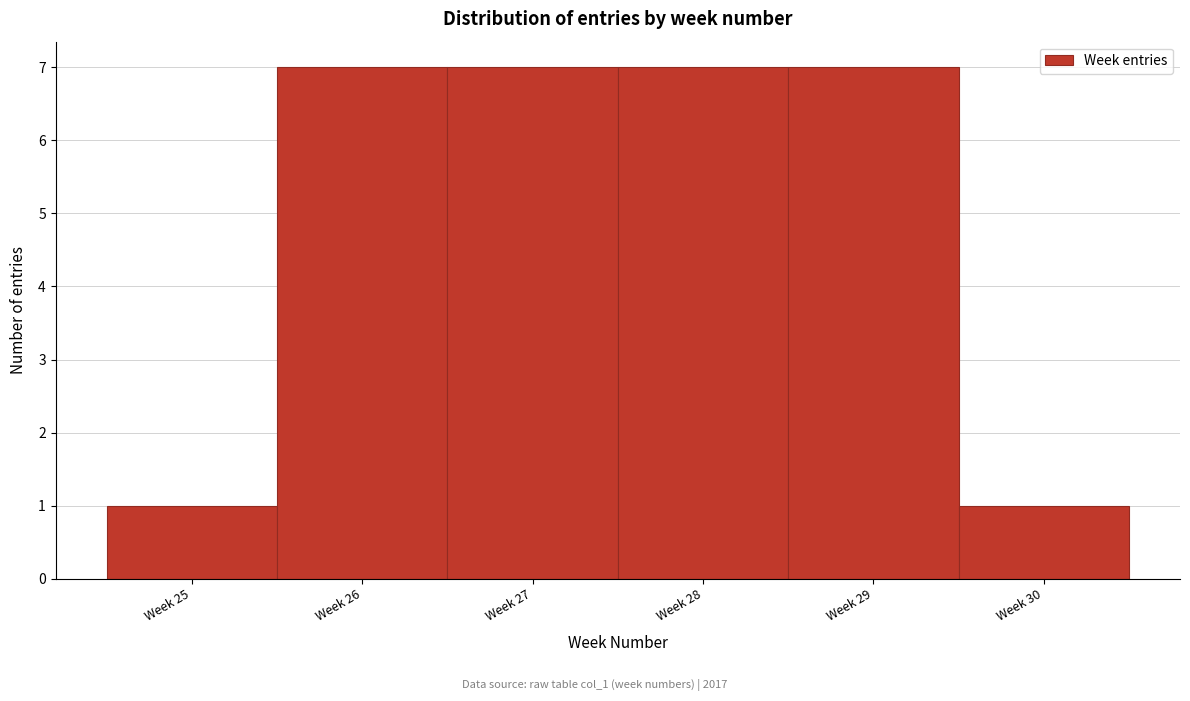

Reading left to right, extract all data points from this chart.

Week 25=1	Week 26=7	Week 27=7	Week 28=7	Week 29=7	Week 30=1